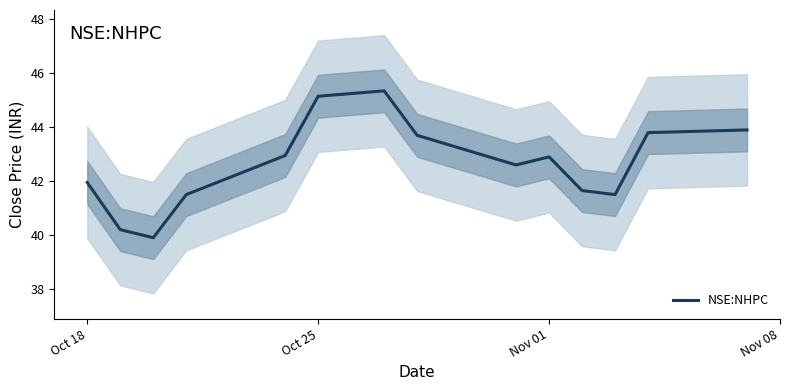

Is this an area chart (filled region under the line)?

No